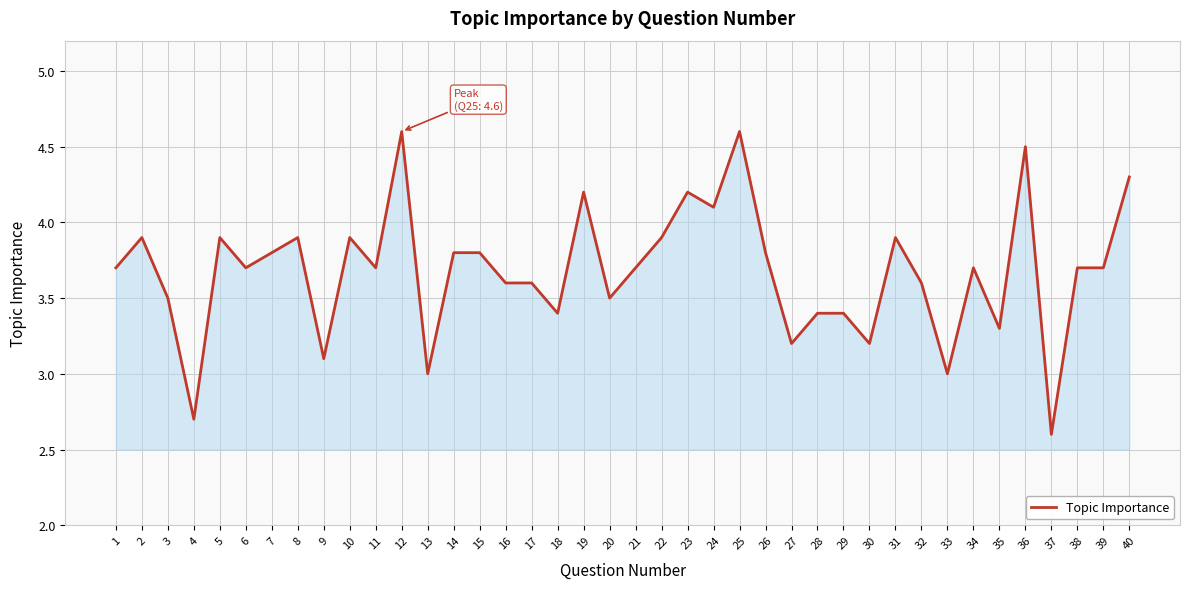

What is the sum of the values at 29 and 14?

7.2